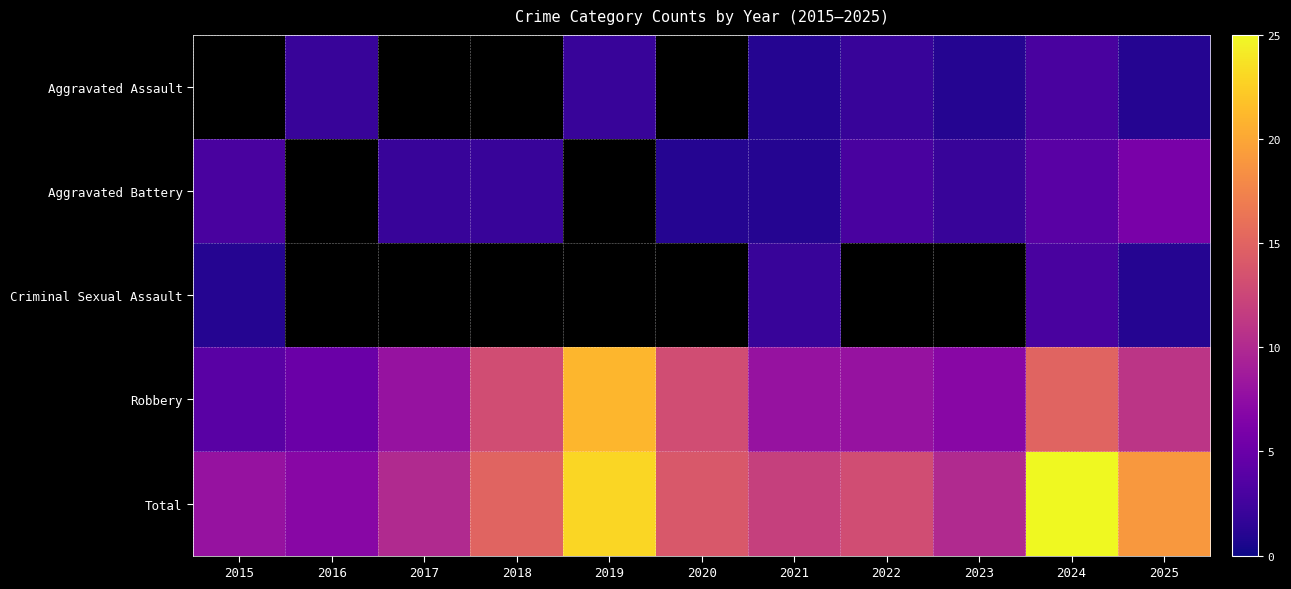

What is the spread (max minus min) of values at 2024?

22.0